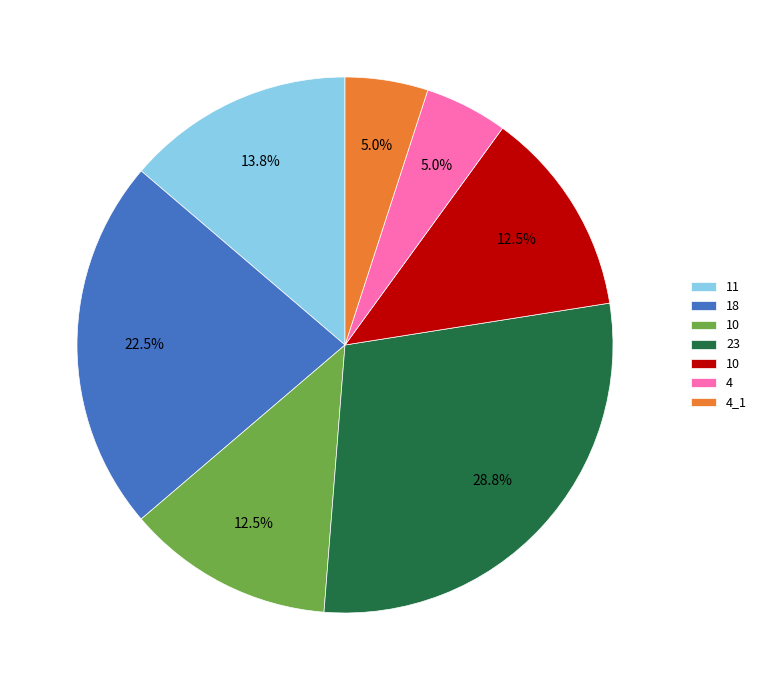

Does any single category account for the majority?

No